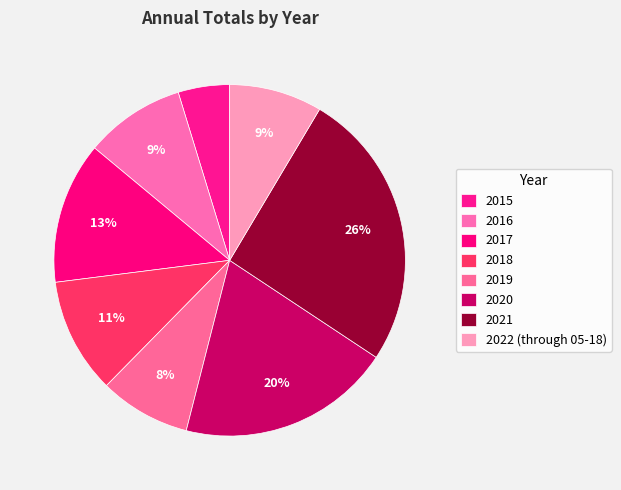

What is the largest slice in the pie chart?

2021